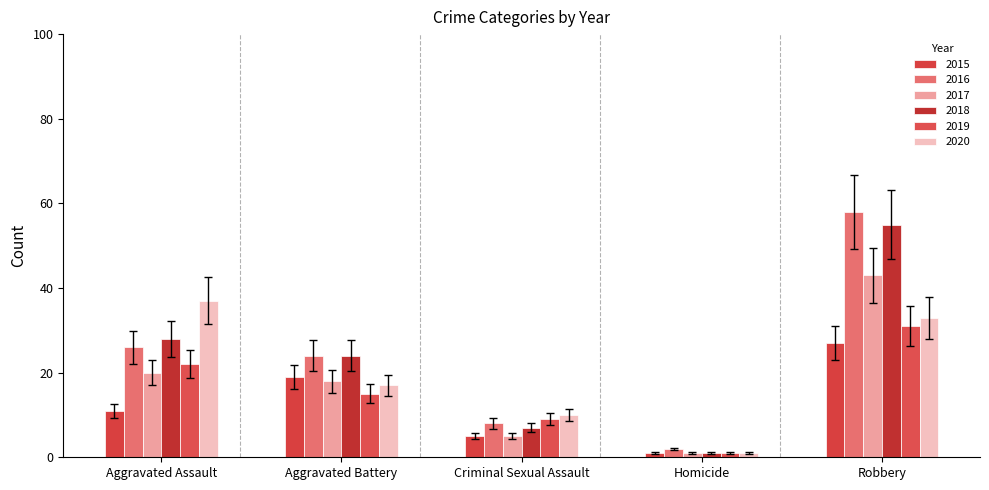

What is the maximum value for 2016?

58